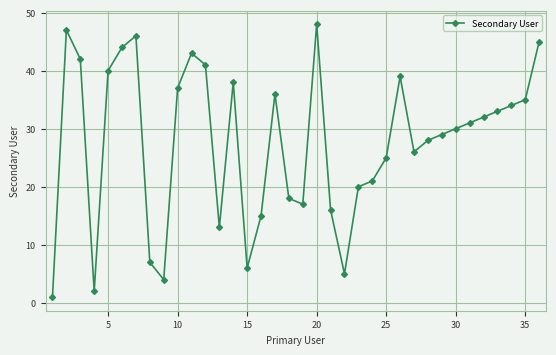

Does the chart have visible grid lines?

Yes